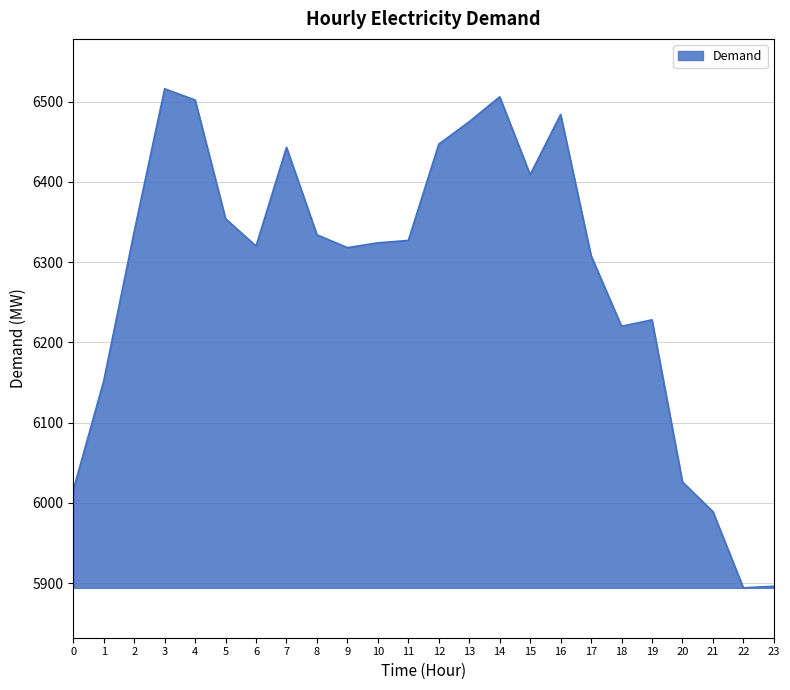

What is the maximum value shown in the chart?

6516